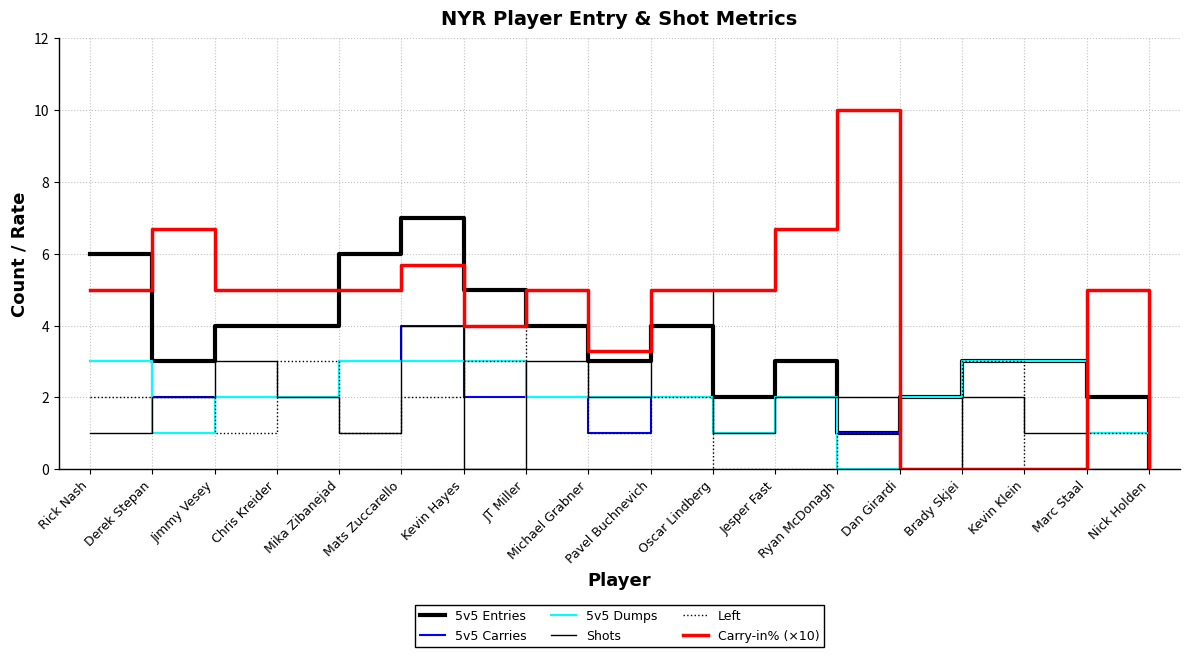

What is the maximum value shown in the chart?

10.0